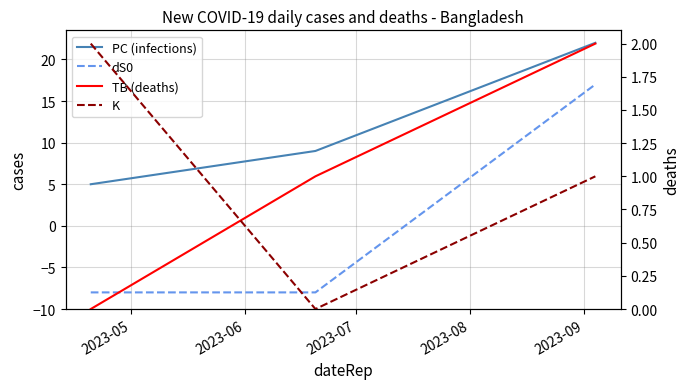

Which series has the largest range (max minus min)?

dS0